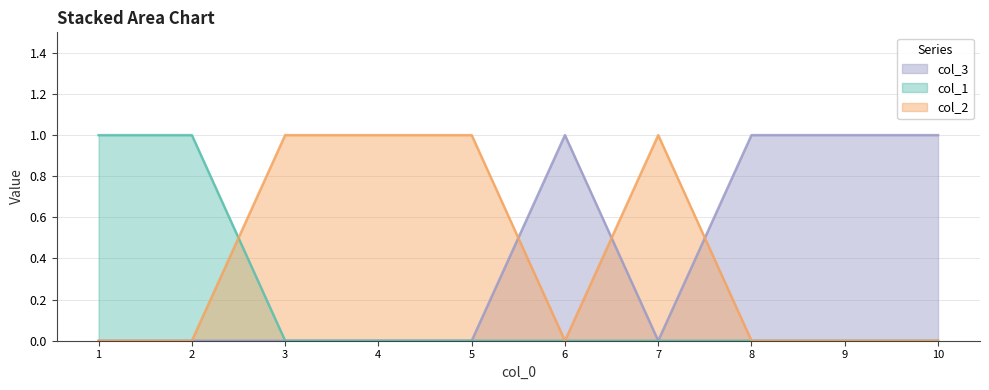

How many values in col_1 are above zero?

2